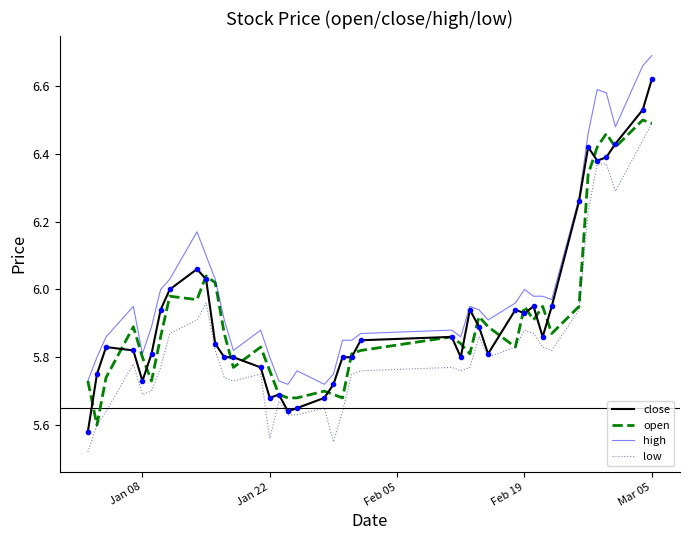

Which series has the widest spread of values?

close